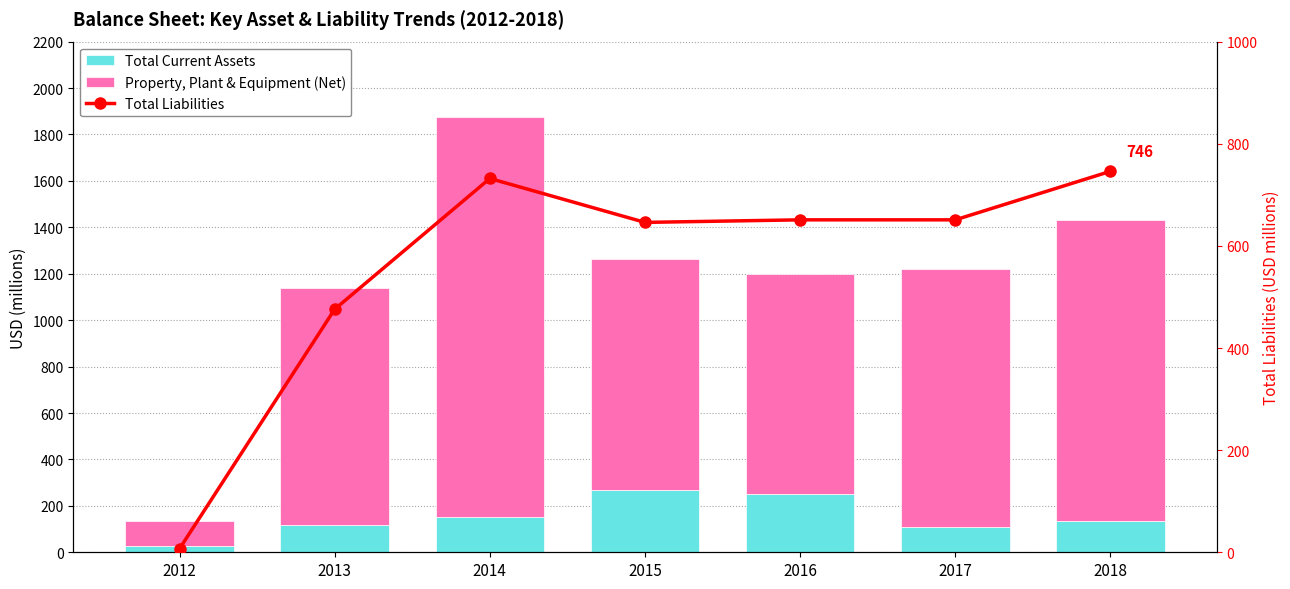

What value does the Total Current Assets series have at 2015?

269